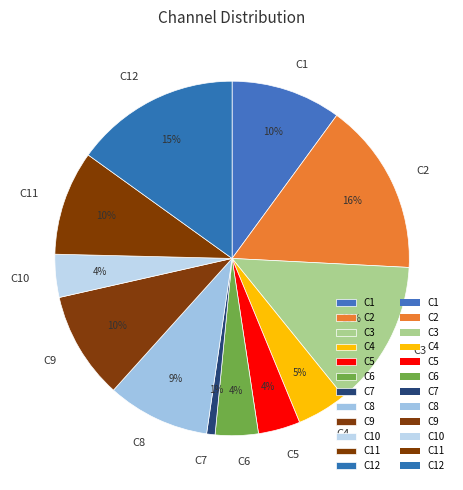

Which slice is the smallest?

C7